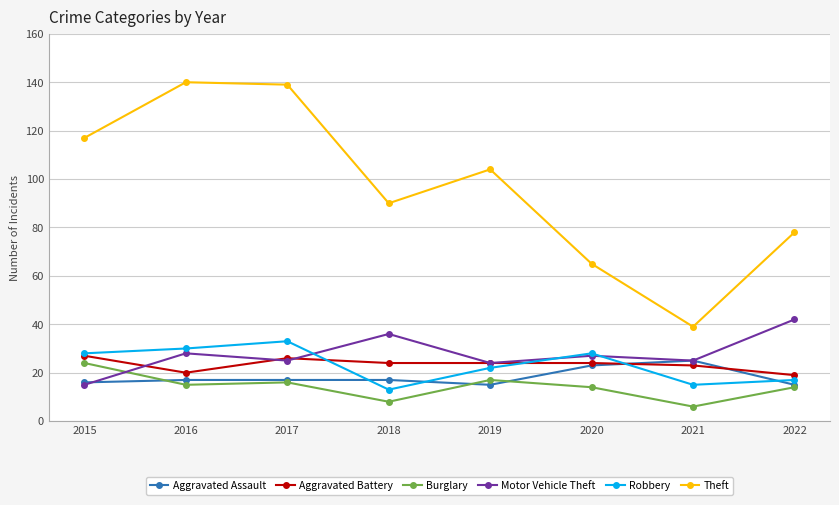

Count the number of data series in this chart.

6